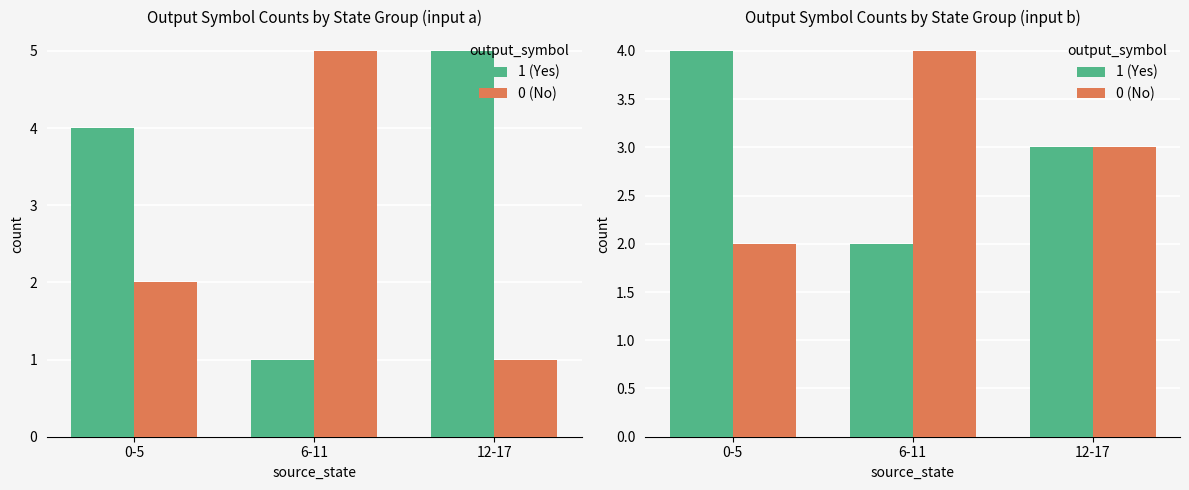

Reading left to right, what are all the values shown in this chart?

input_a (out=1): 4	1	5
input_a (out=0): 2	5	1
input_b (out=1): 4	2	3
input_b (out=0): 2	4	3